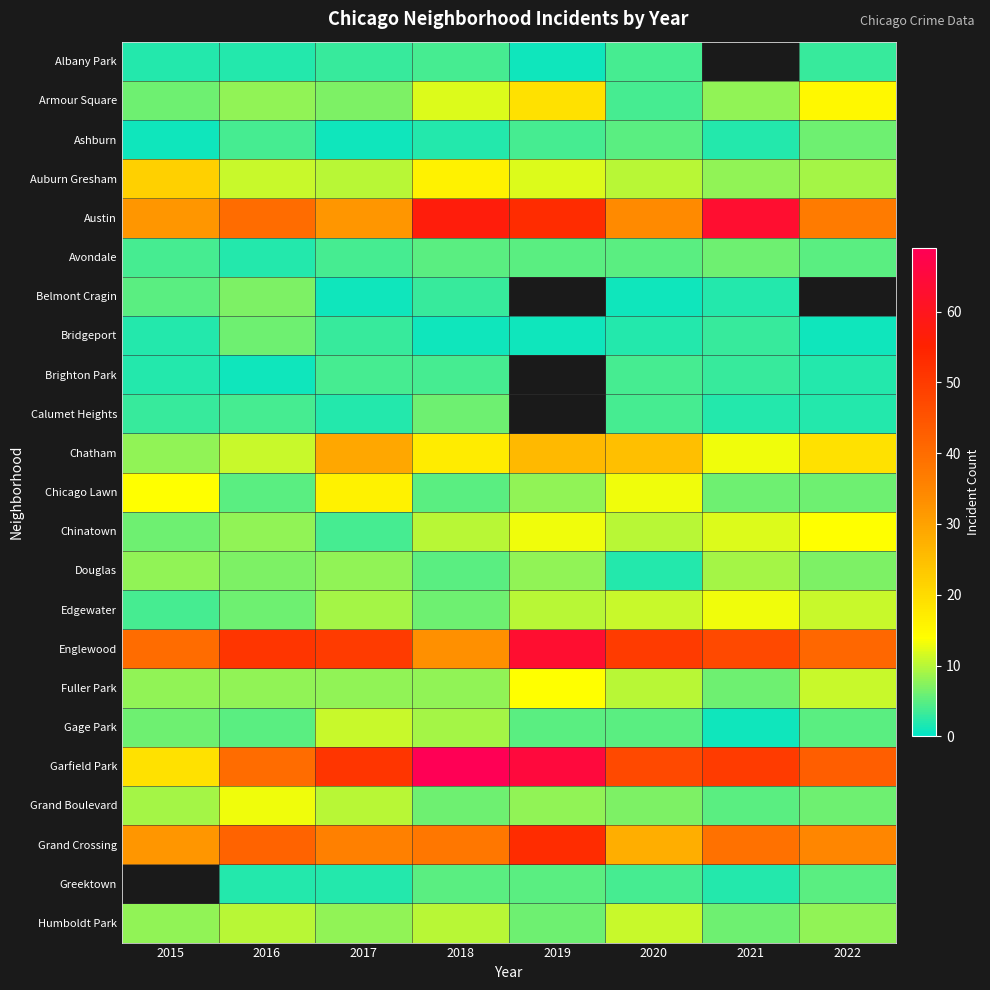

What is the difference between the maximum and second lowest values in the Fuller Park series?

6.0